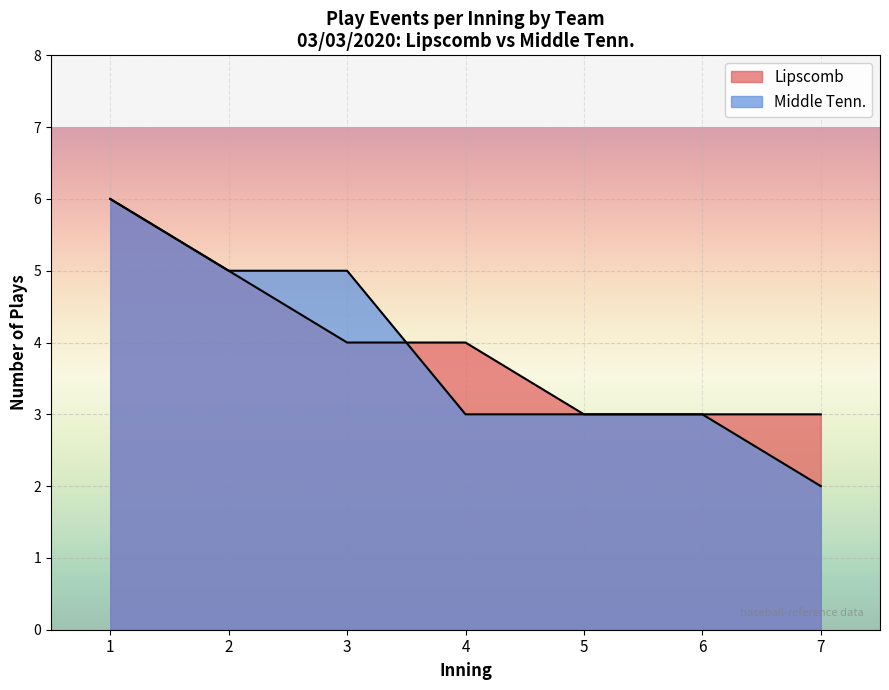

Does the chart display data point markers on the line(s)?

No